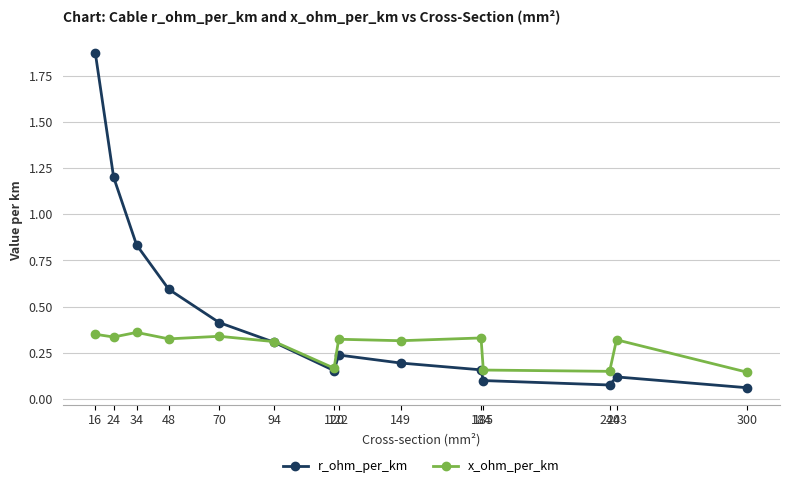

Which series has the widest spread of values?

r_ohm_per_km